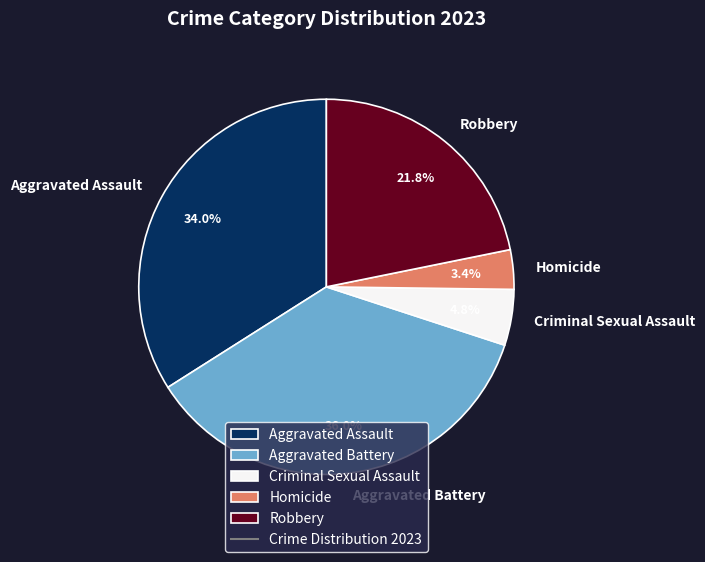

The Criminal Sexual Assault slice represents 13% of the pie. True or false?

False